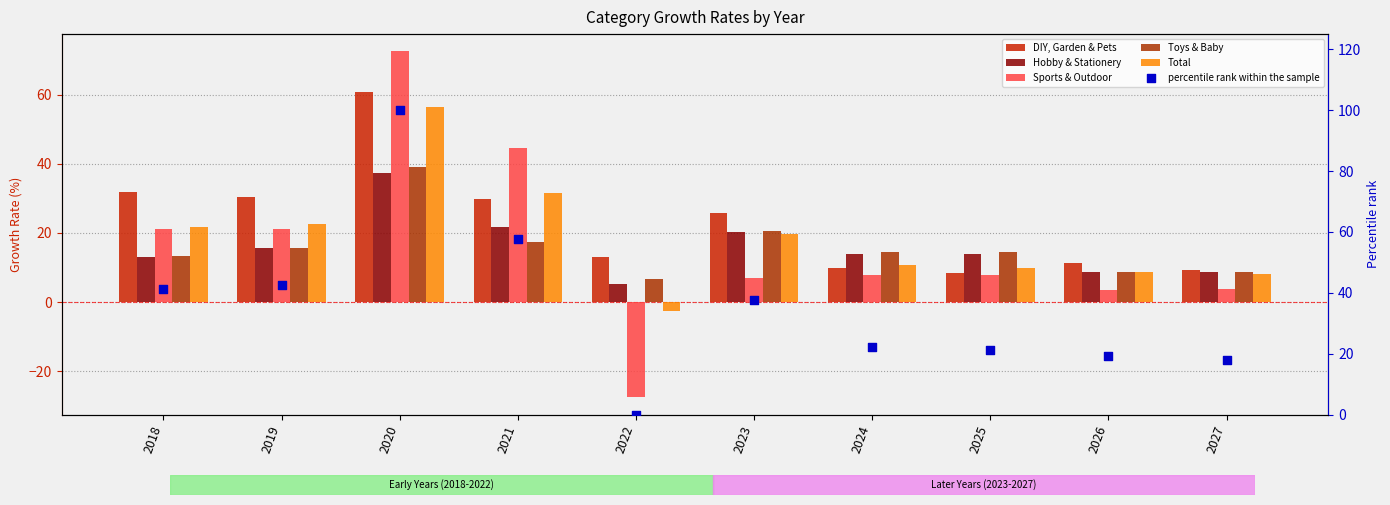

Which series has the largest total across all categories?

percentile rank within the sample